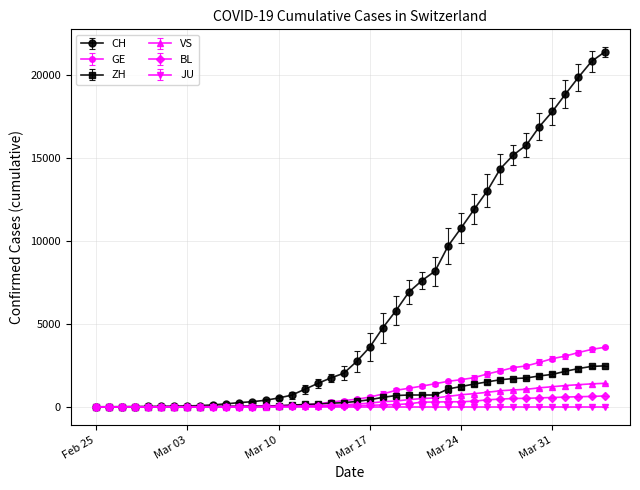

List the series in order of their peak value, highest first.

CH, GE, ZH, VS, BL, JU